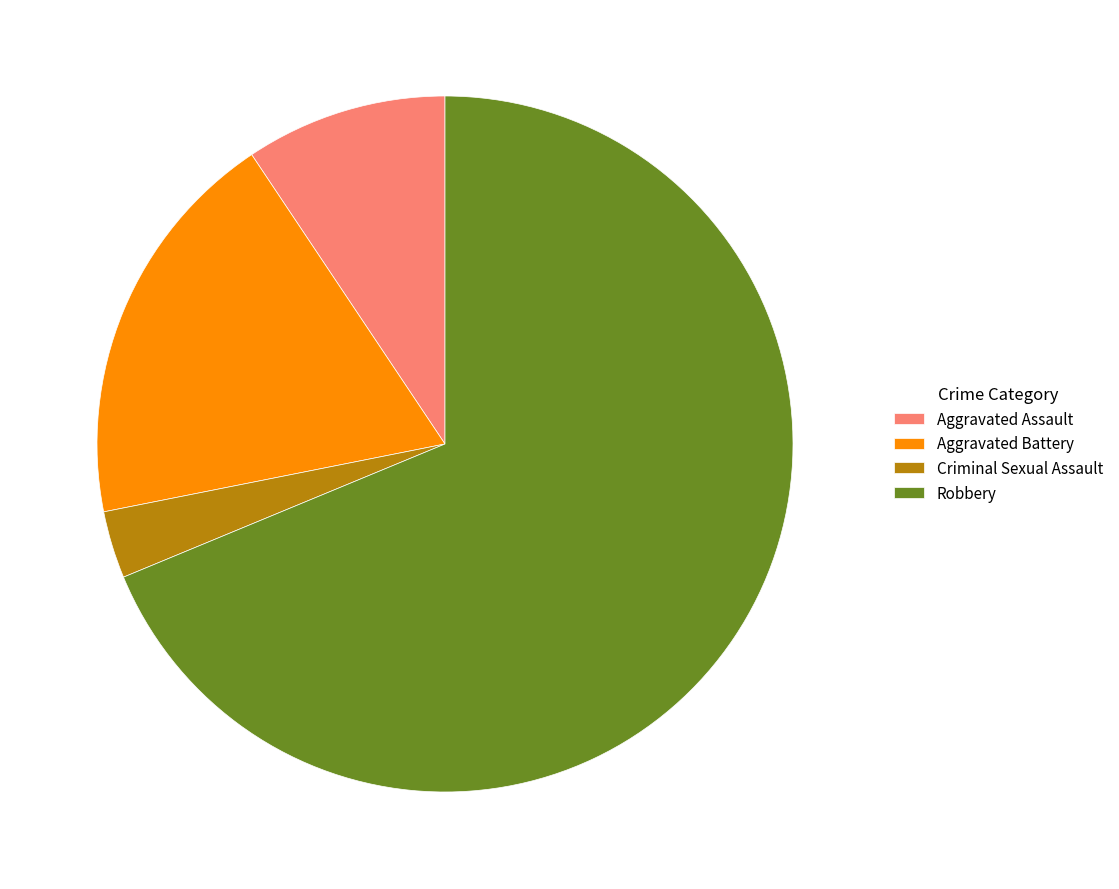

Does Robbery represent more than half of the total?

Yes